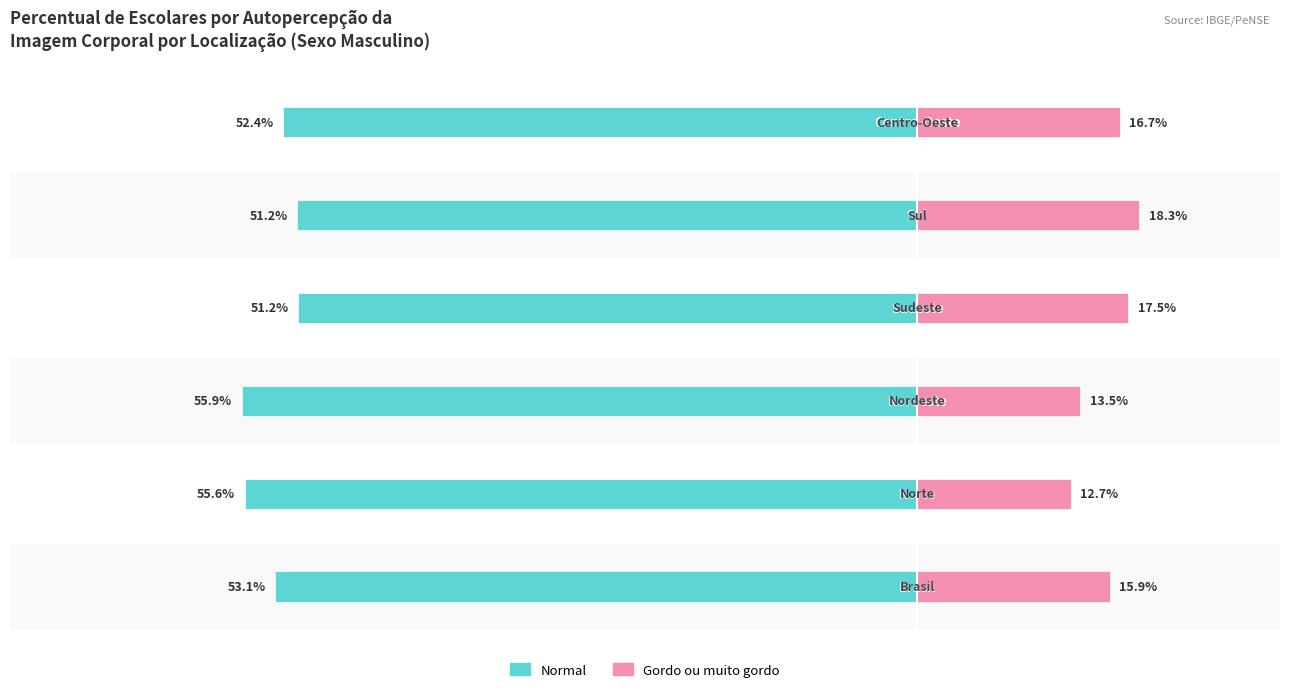

Count the number of categories in the chart.

6